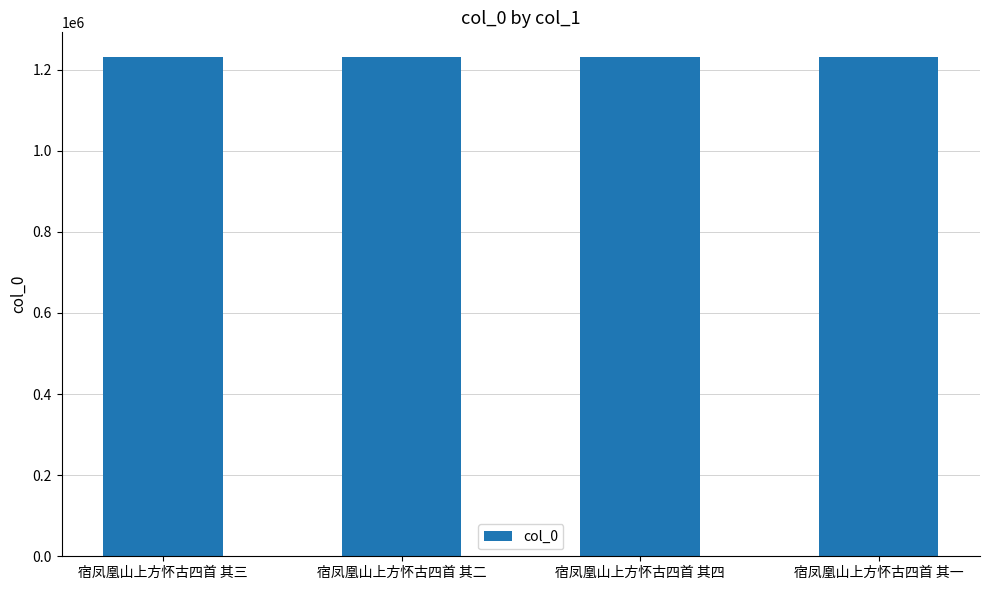

How many series are shown in this chart?

1